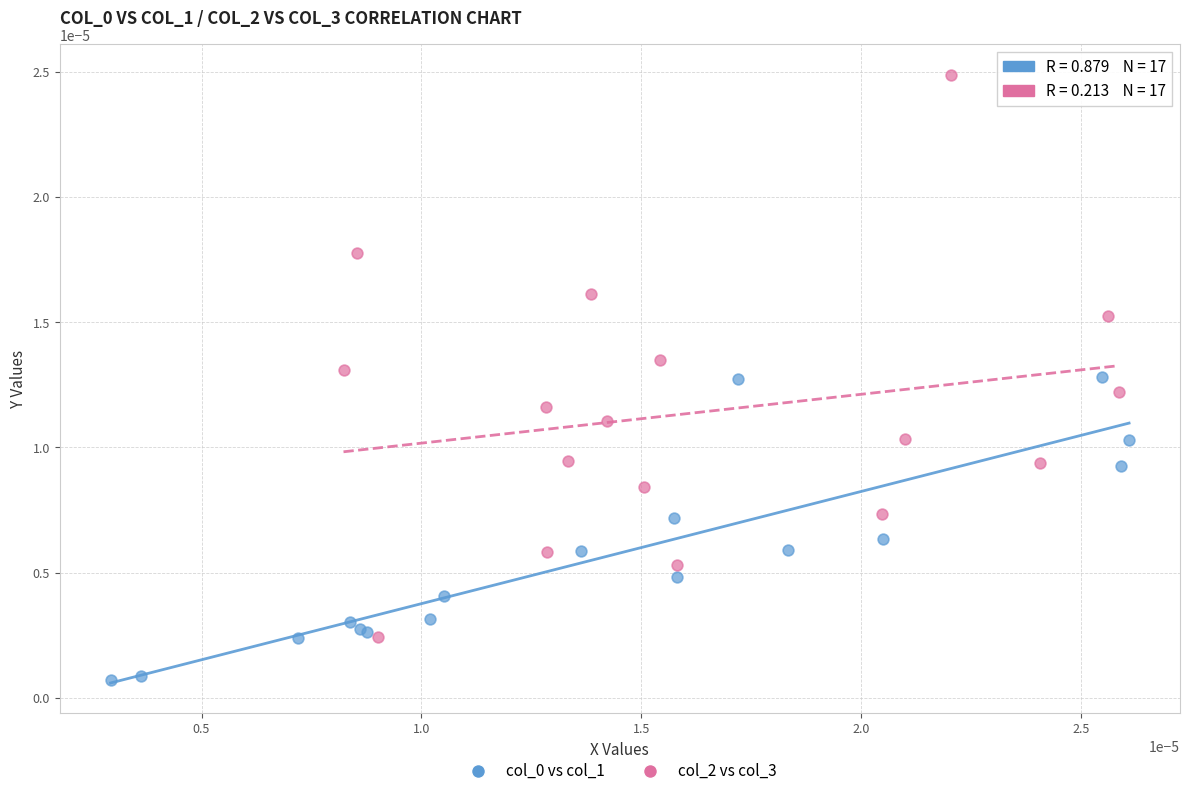

Which series contains the highest Y value?

col_2 vs col_3